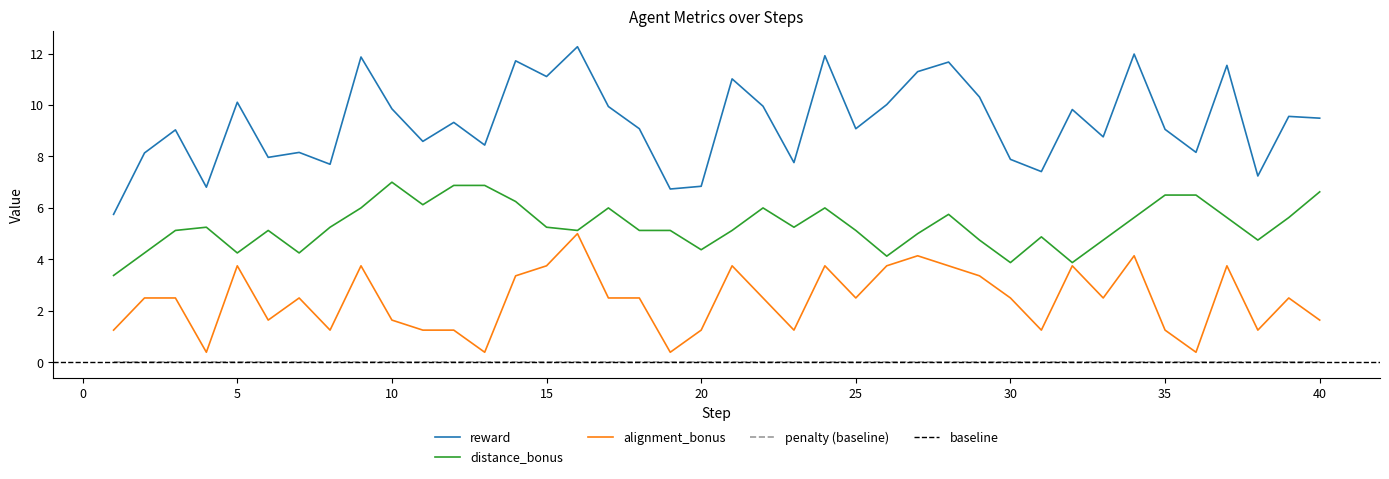

How many lines are shown in the chart?

3